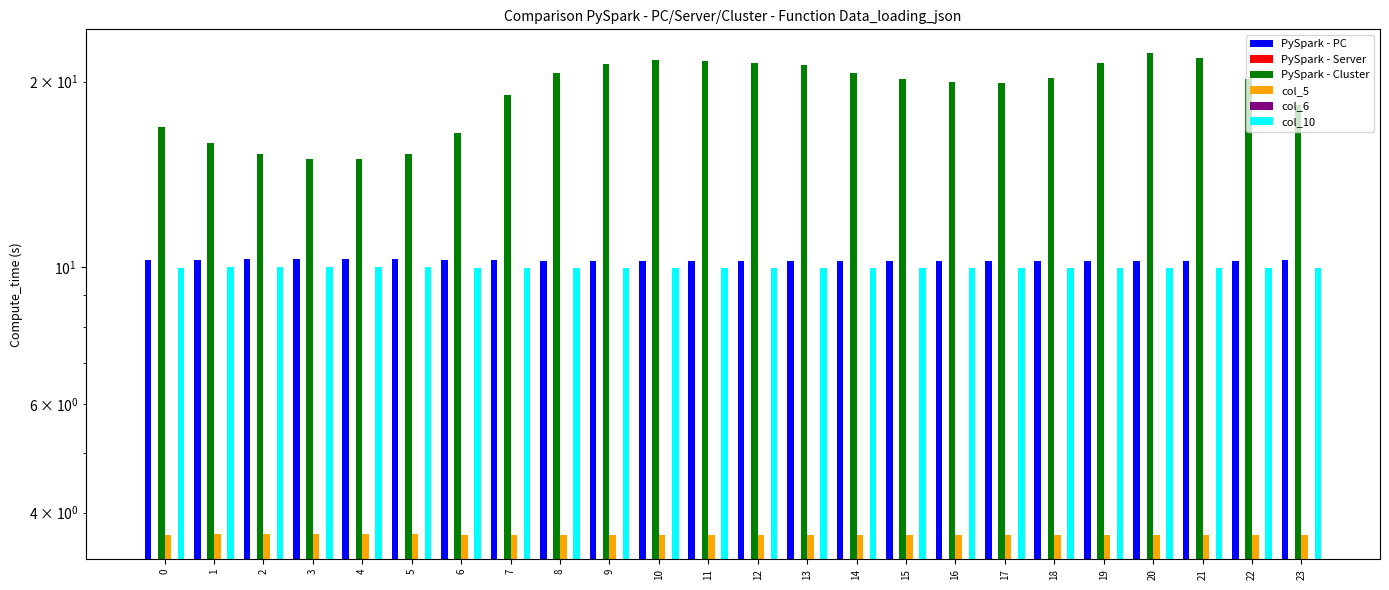

Which series has the largest range (max minus min)?

PySpark - Cluster